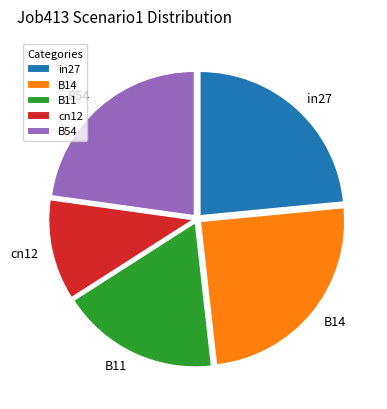

Count the number of slices in the pie.

5